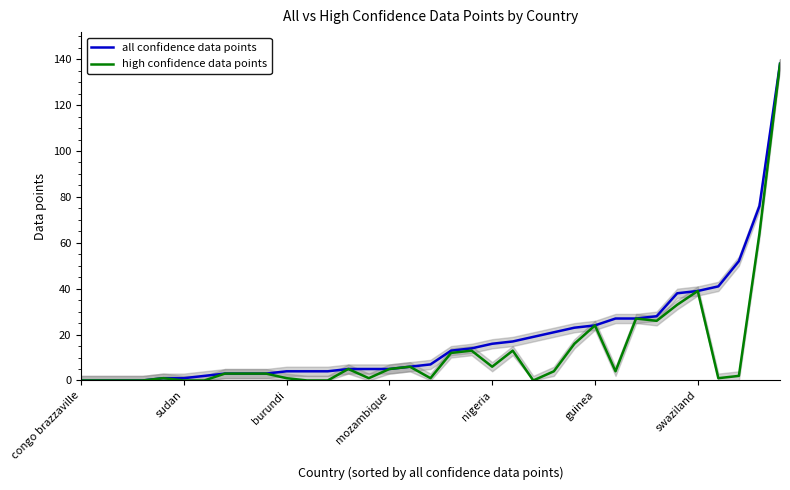

What is the highest value of the high confidence data points series?

138